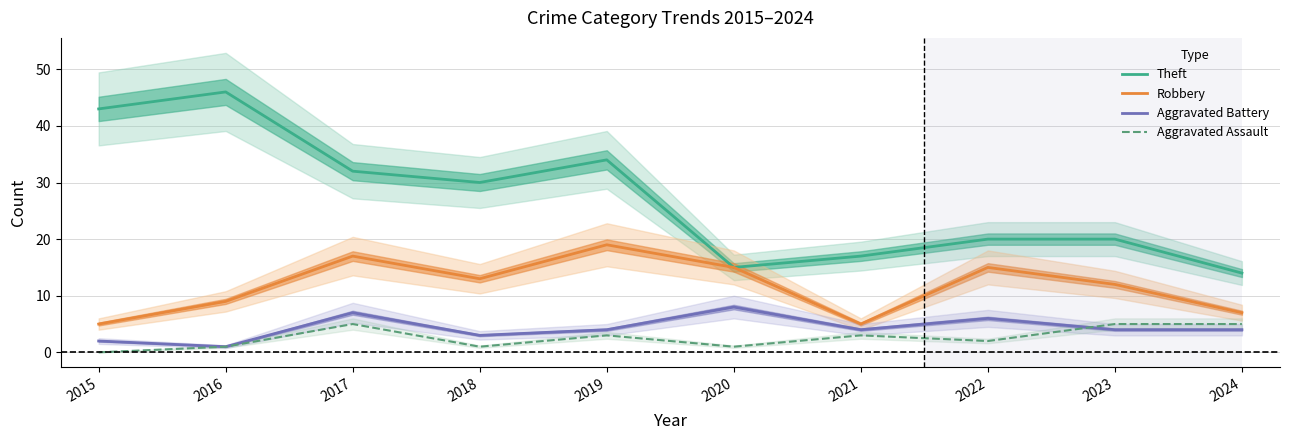

At which category does Aggravated Battery reach its first local peak?

2017